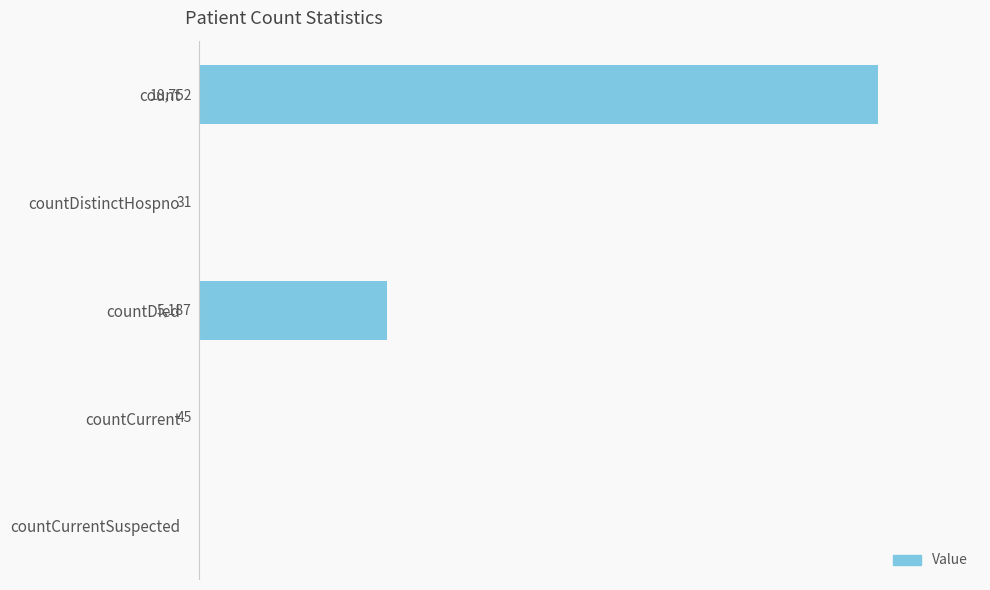

Between countDistinctHospno and countDied, which is larger?

countDied